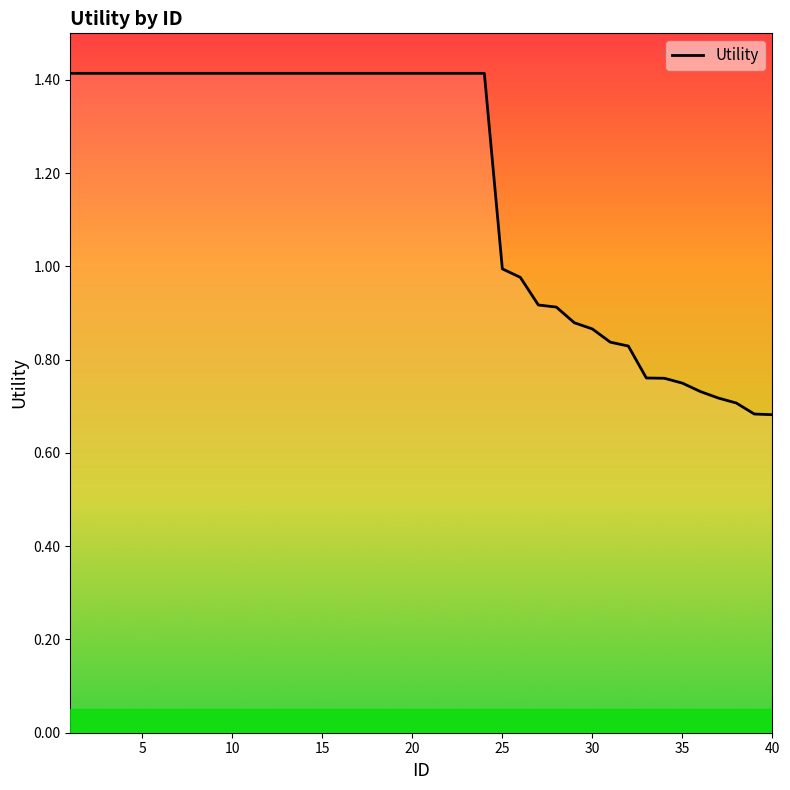

What is the greatest value displayed?

1.4